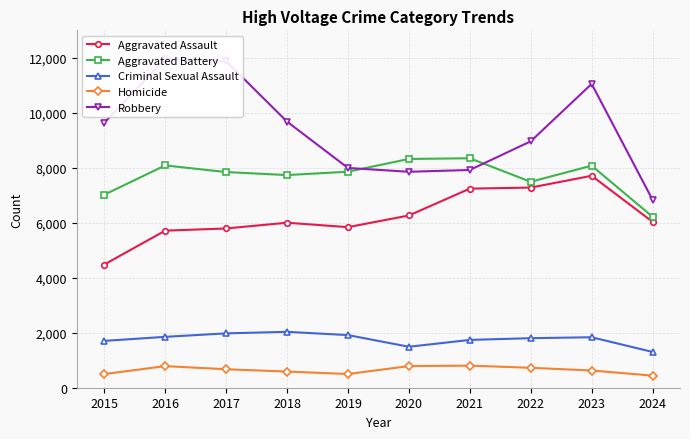

Reading left to right, transcribe all the data shown in this chart.

Aggravated Assault: 4480	5713	5793	6002	5841	6265	7242	7280	7710	6034
Aggravated Battery: 7019	8086	7845	7735	7858	8321	8347	7491	8077	6218
Criminal Sexual Assault: 1703	1851	1977	2033	1915	1490	1739	1802	1836	1301
Homicide: 496	786	672	588	499	787	804	725	626	440
Robbery: 9638	11960	11880	9681	7995	7855	7920	8963	11052	6833